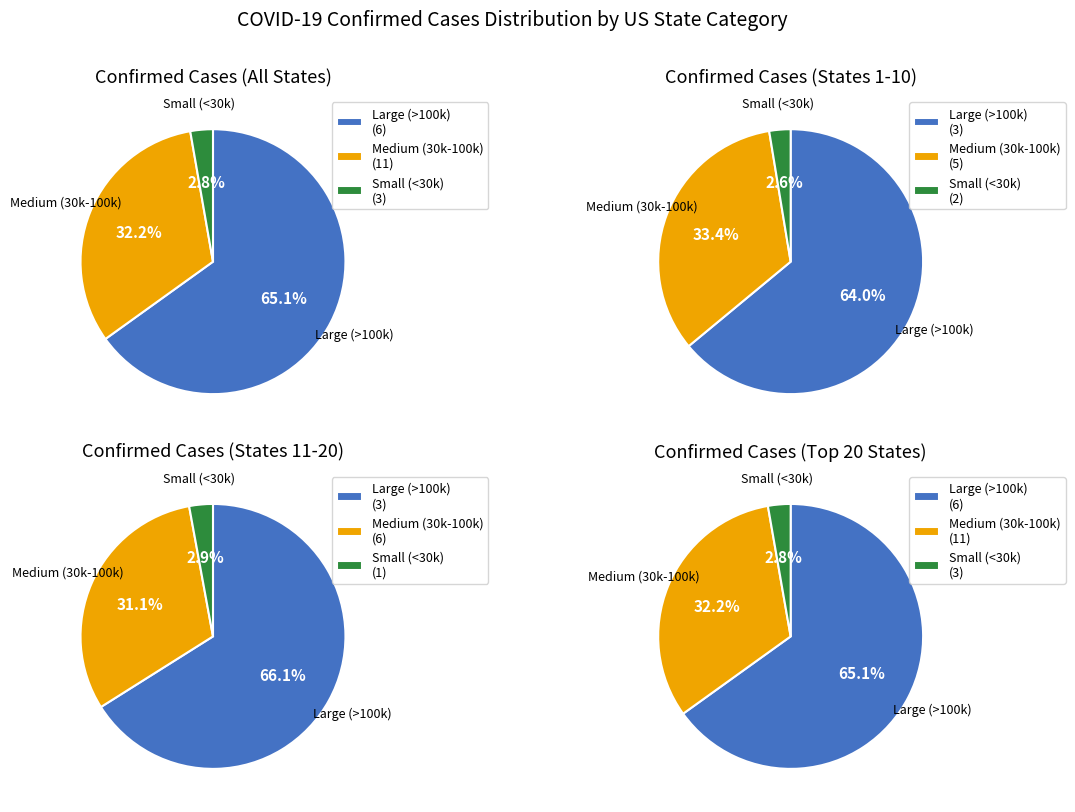

True or false: Illinois accounts for 8% of the total.

True